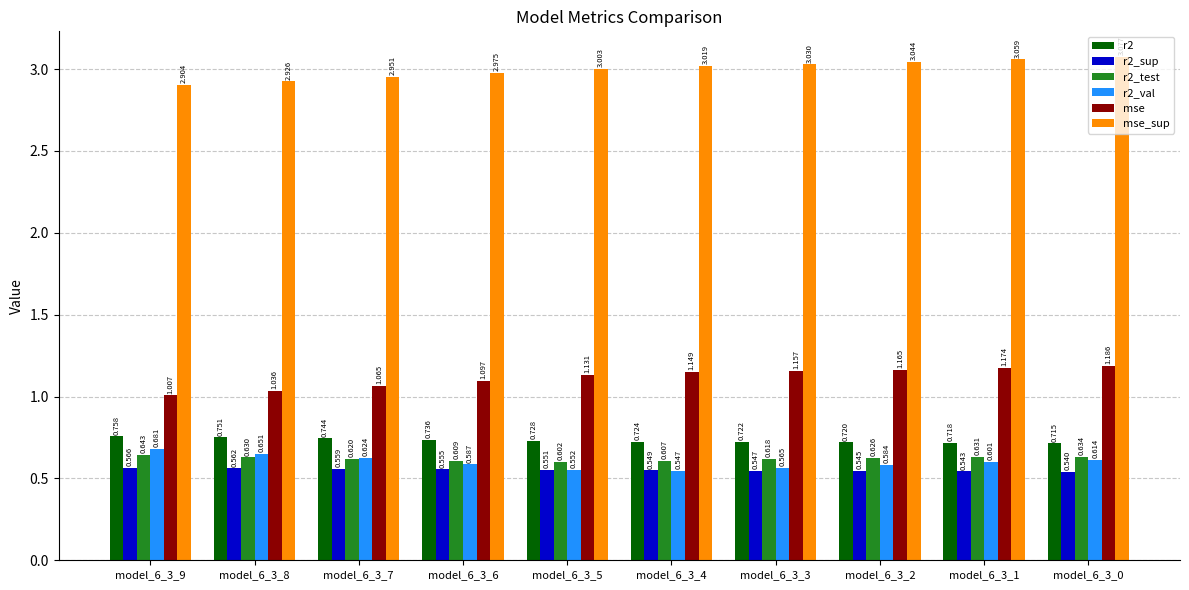

What is the total value across all series at model_6_3_8?

6.6